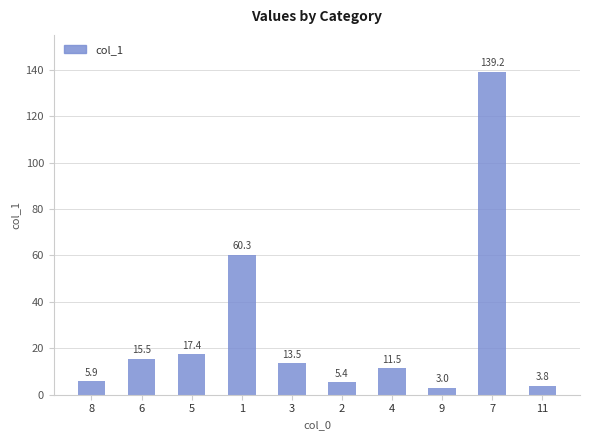

Are the bars grouped side by side (vs. stacked)?

No